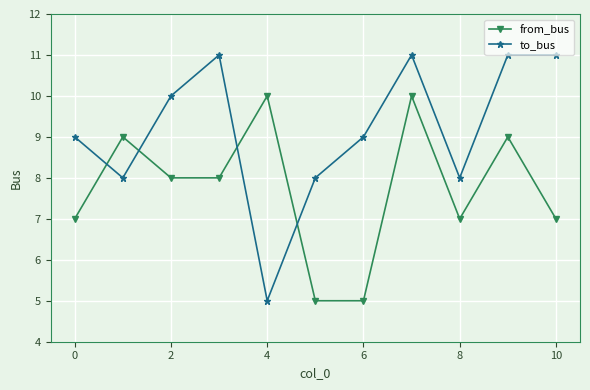

What is the average value of the from_bus series?

8